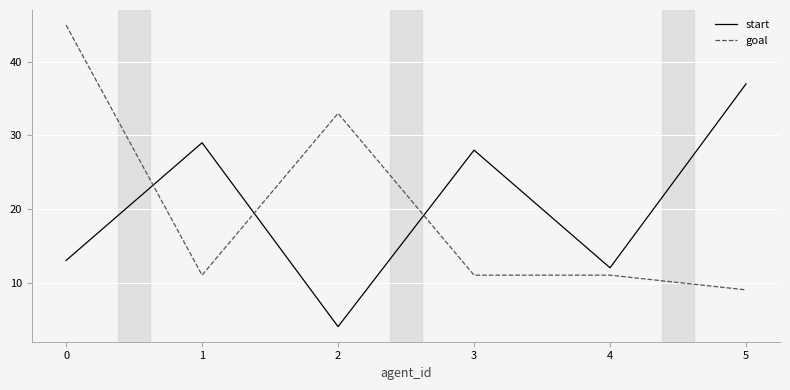

List the series in order of their peak value, highest first.

goal, start